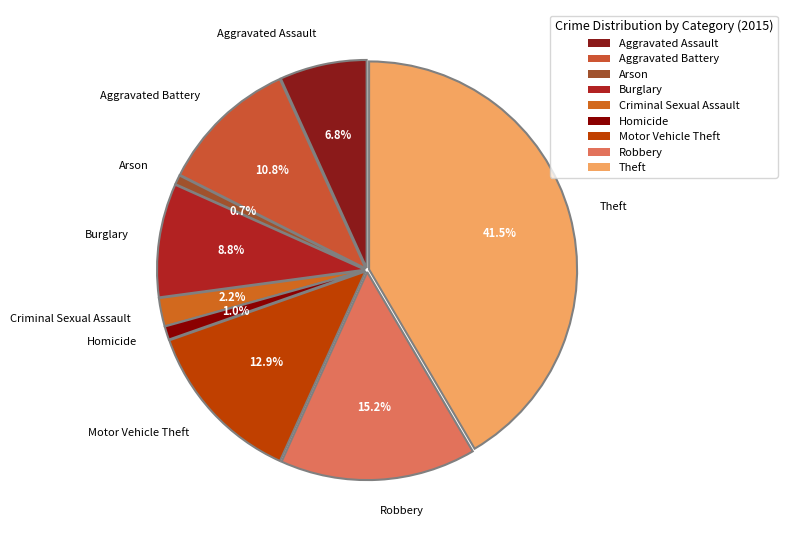

How many slices are in this pie chart?

9